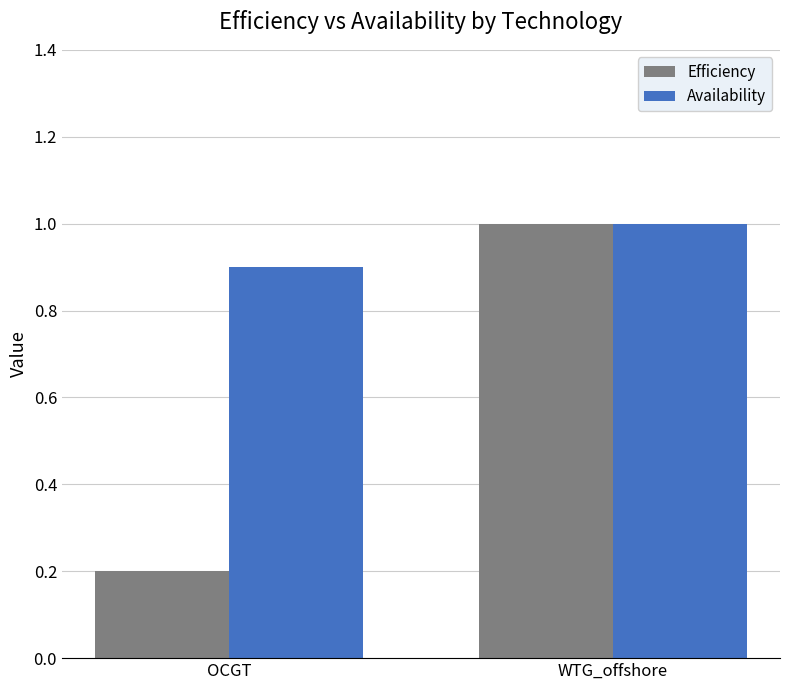

Is the value of Efficiency at OCGT greater than the value of Availability at WTG_offshore?

No